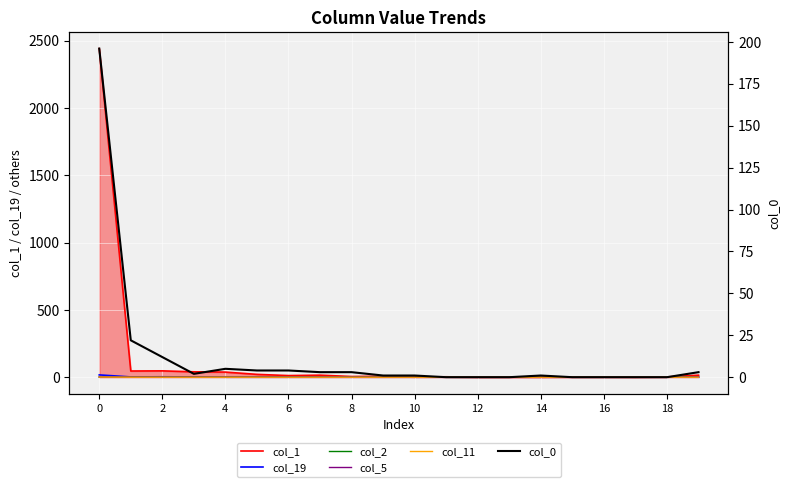

How many lines are shown in the chart?

6